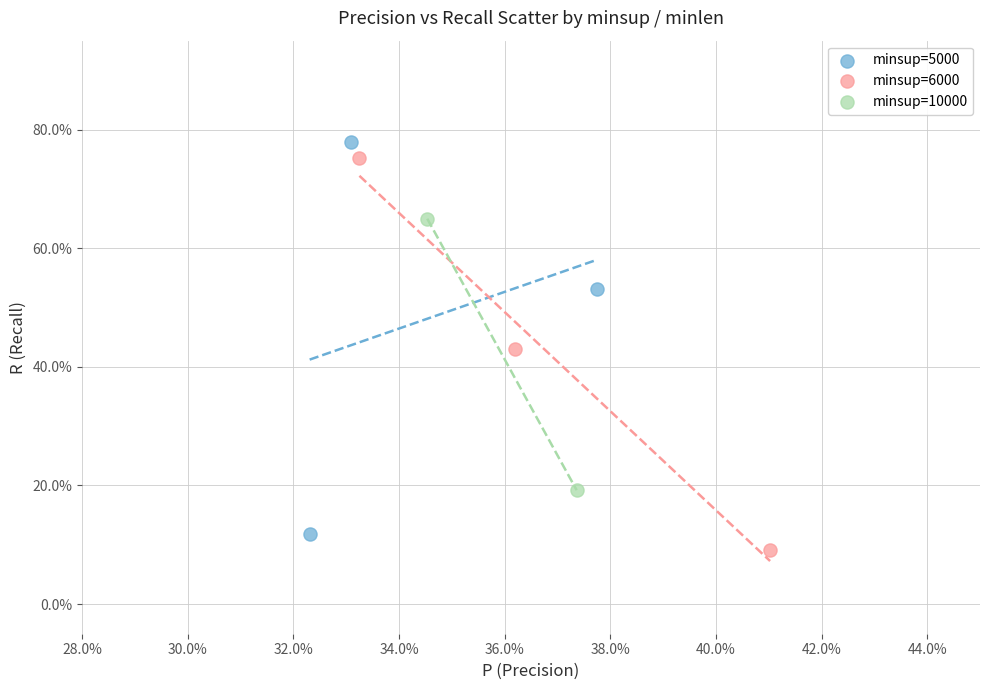

What are all the series names shown in the legend?

minsup=5000, minsup=6000, minsup=10000